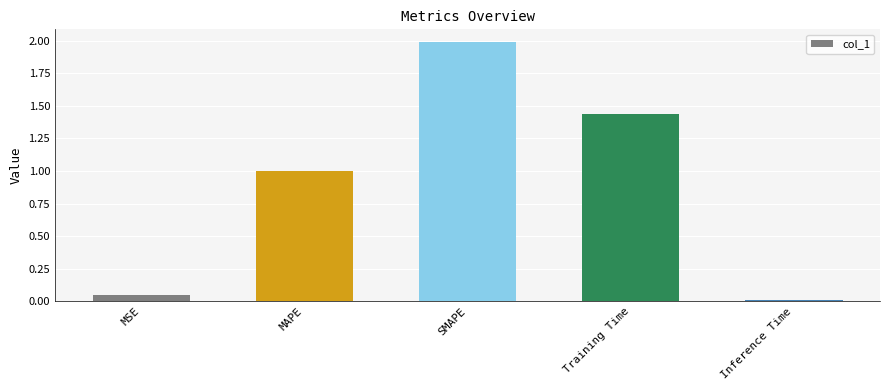

Is it true that the value at MAPE is 1.0?

True